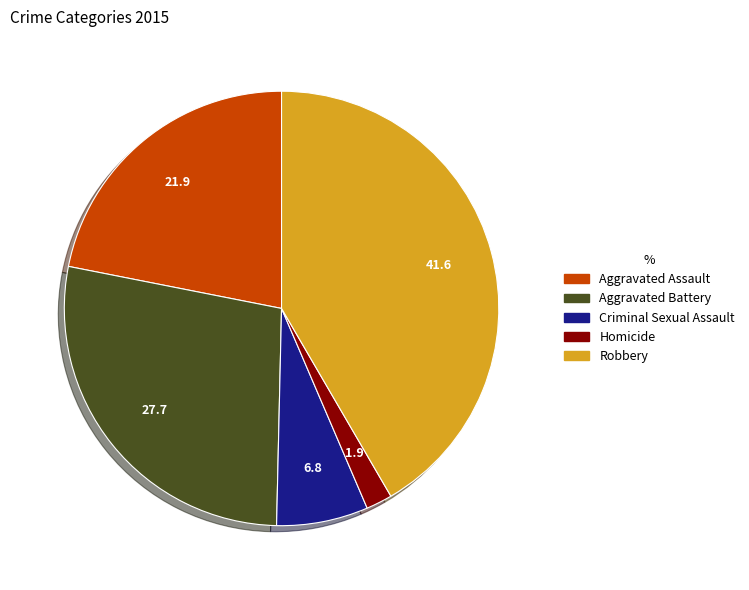

What is the smallest slice in the pie chart?

Homicide